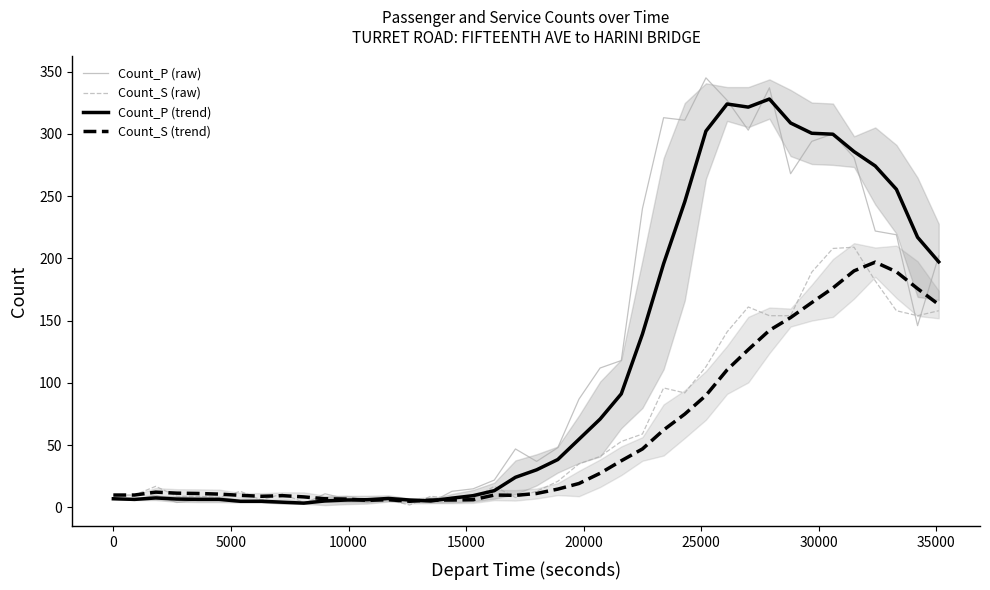

What is the highest value of the Count_P (trend) series?

328.0